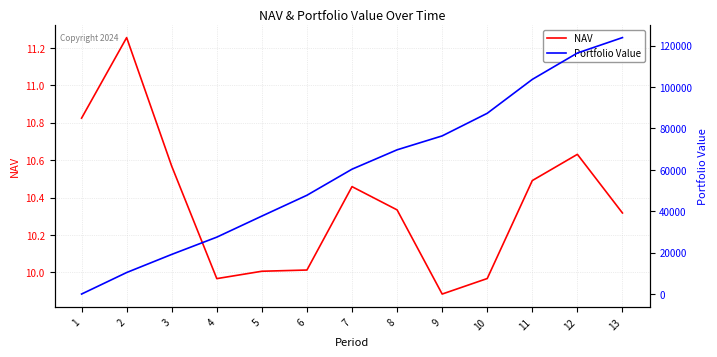

How many data points in NAV are less than 10?

3